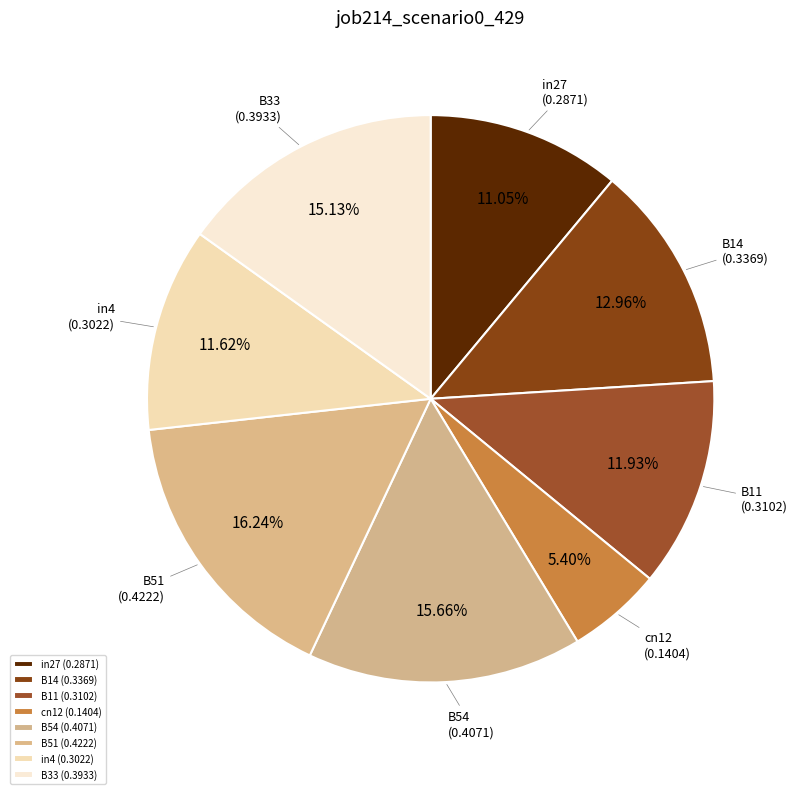

The B54 slice represents 16% of the pie. True or false?

True